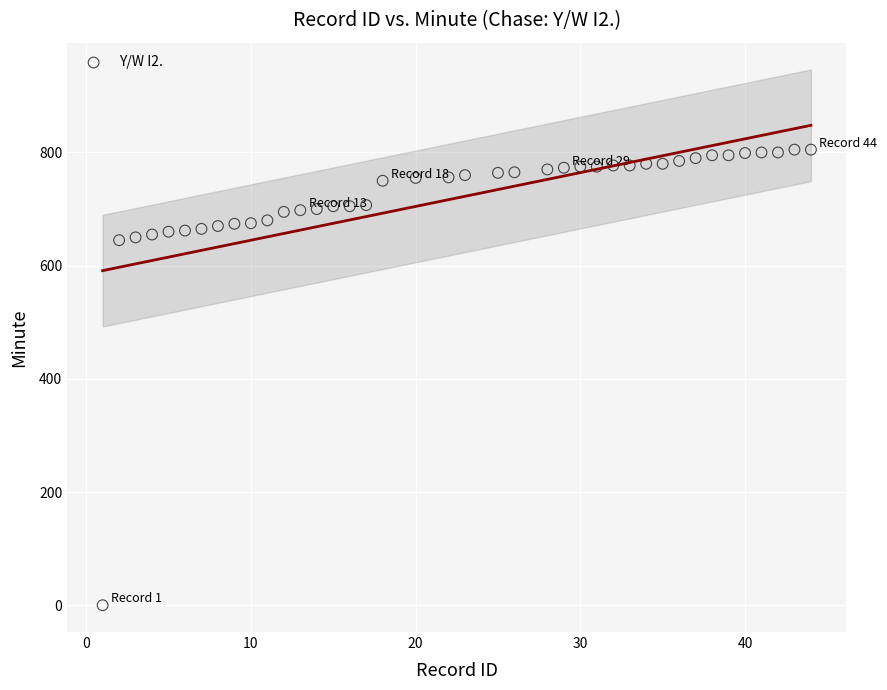

What is the range of X values (max minus min)?

43